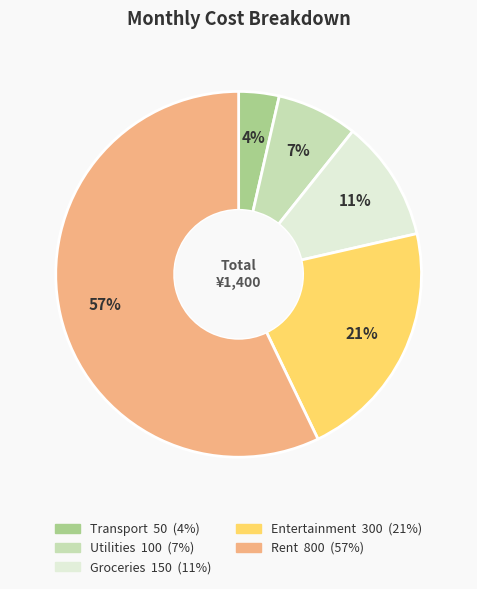

Which has a higher value, Utilities or Rent?

Rent